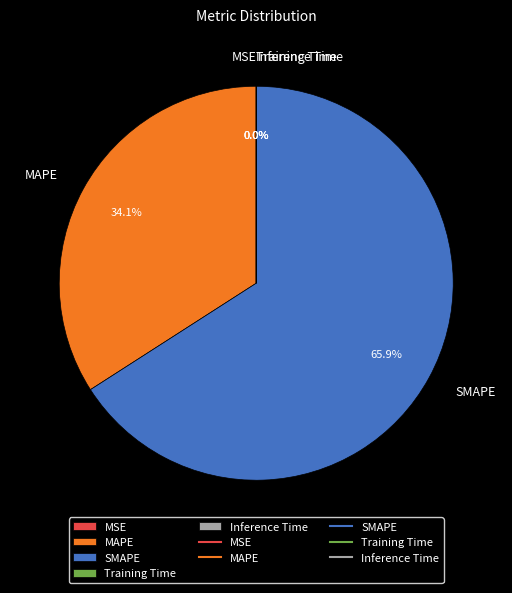

Is SMAPE the majority of the pie?

Yes